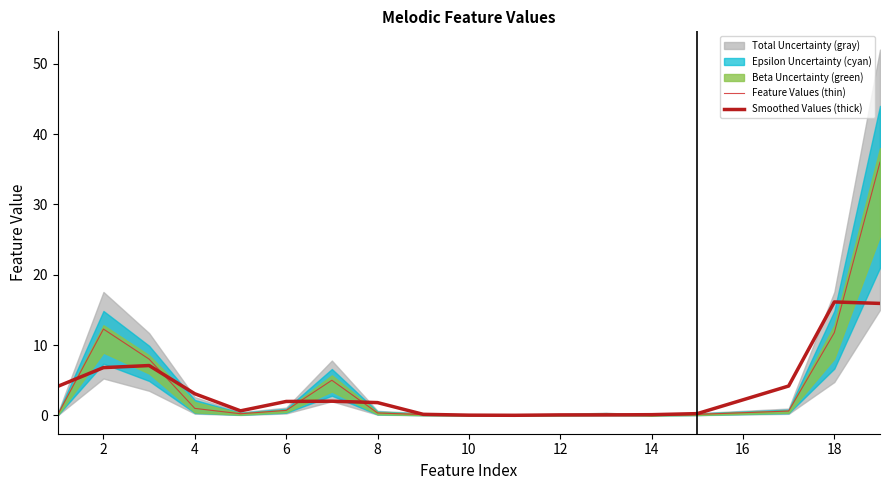

How many interior local valleys does the Feature Values (thin) series have?

2